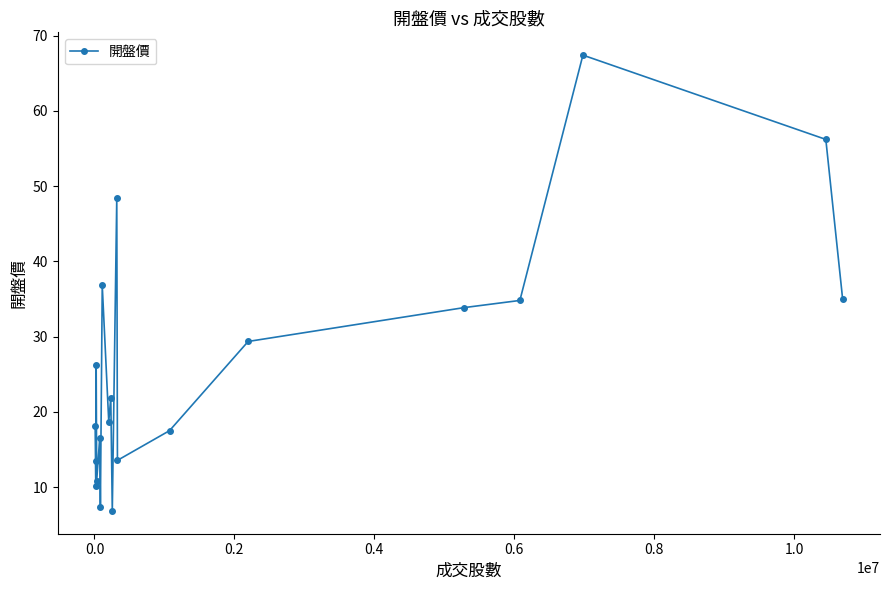

What is the value of the 20th point from the left?

35.0